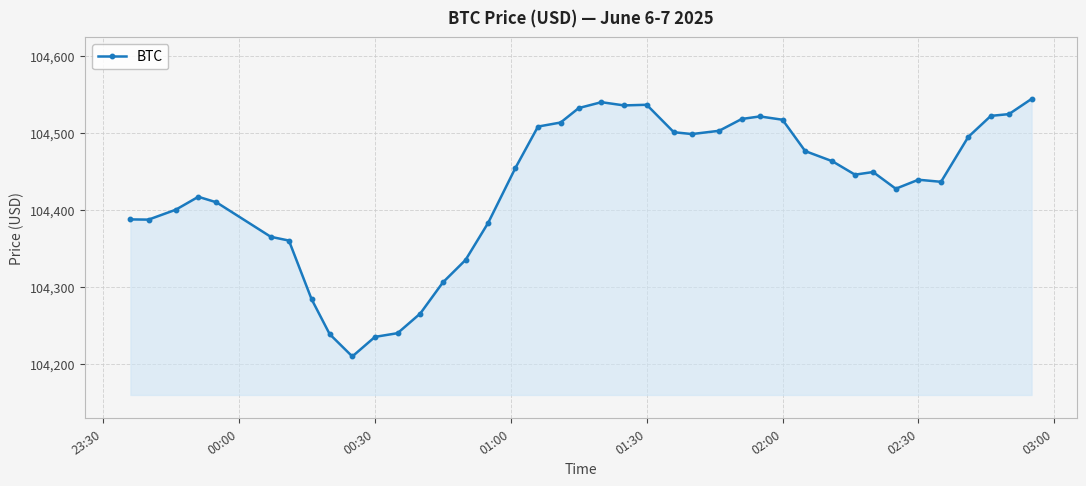

What is the smallest value displayed?

104209.6